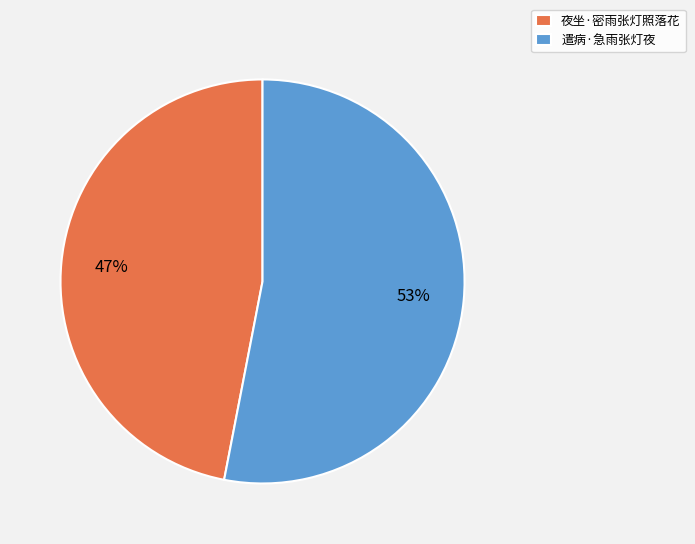

Approximately how many times larger is the value at 遣病·急雨张灯夜 compared to 夜坐·密雨张灯照落花?

1.1